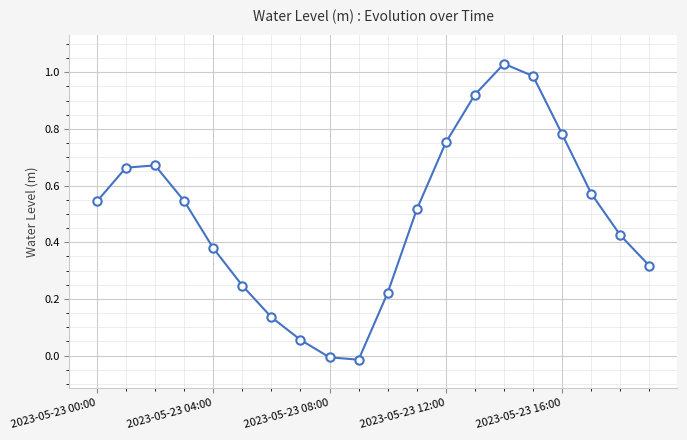

How many points are higher than both their immediate neighbors (excluding endpoints)?

2